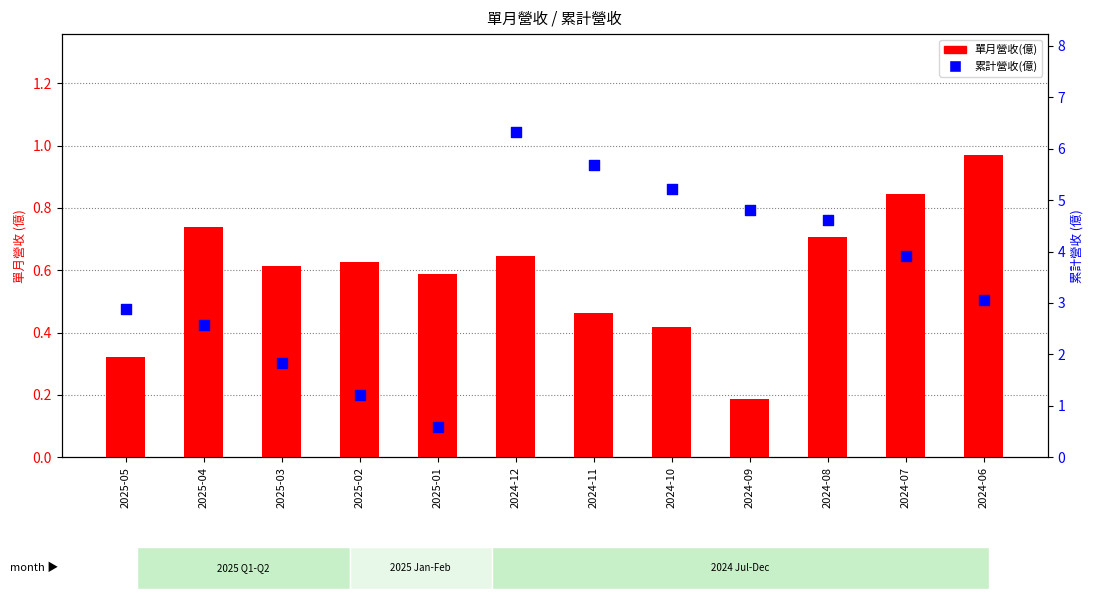

Which series has the largest total across all categories?

累計營收(億)